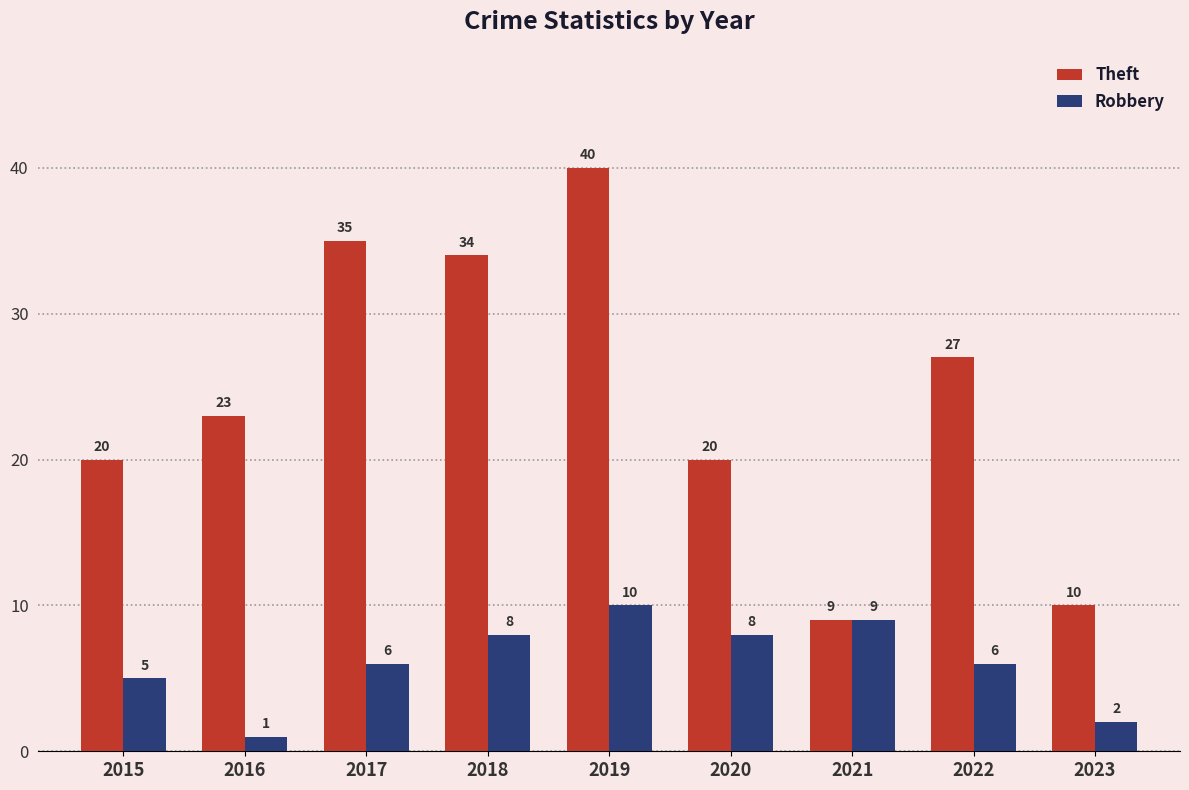

The value of Robbery at 2019 is 17. True or false?

False